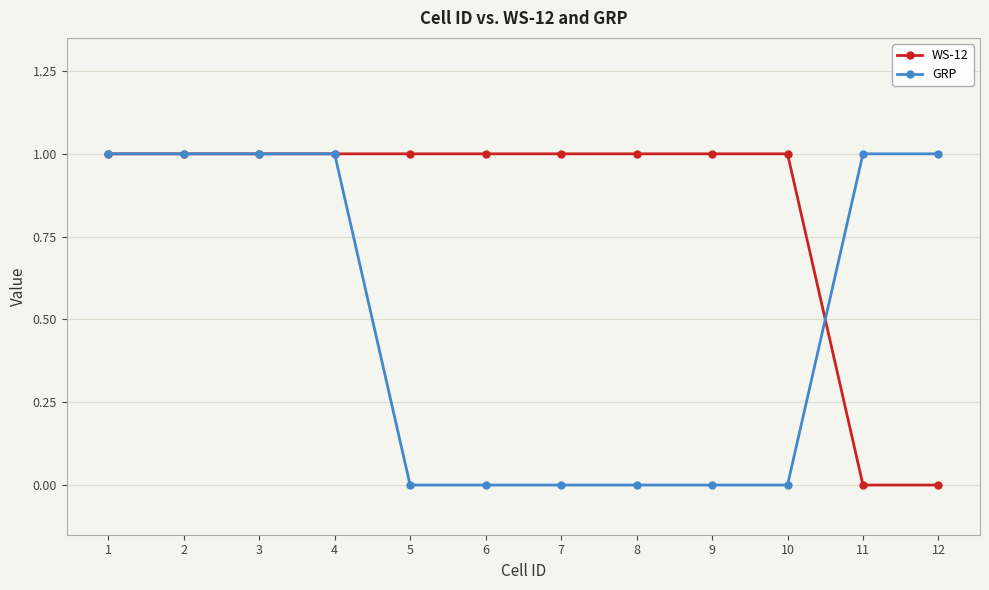

Is it true that GRP equals 0 at 5?

True